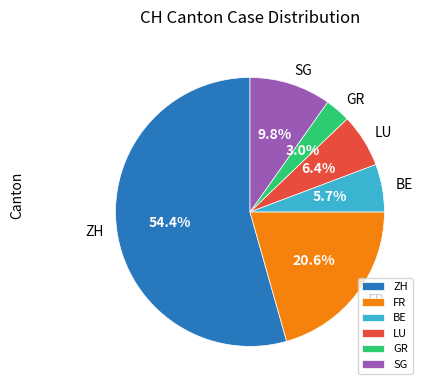

Is GR the majority of the pie?

No